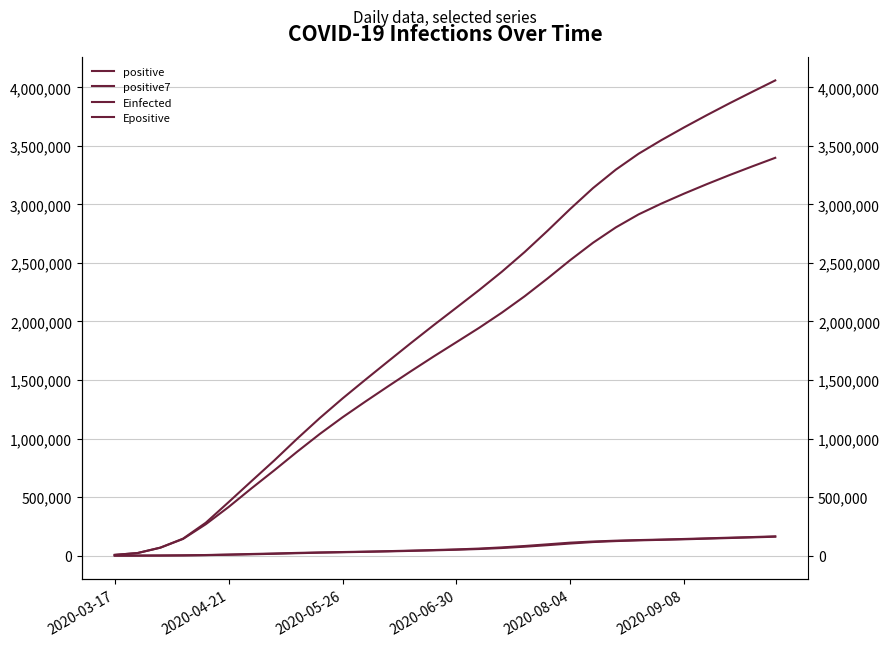

How many data points in Einfected are less than 1823185?

15